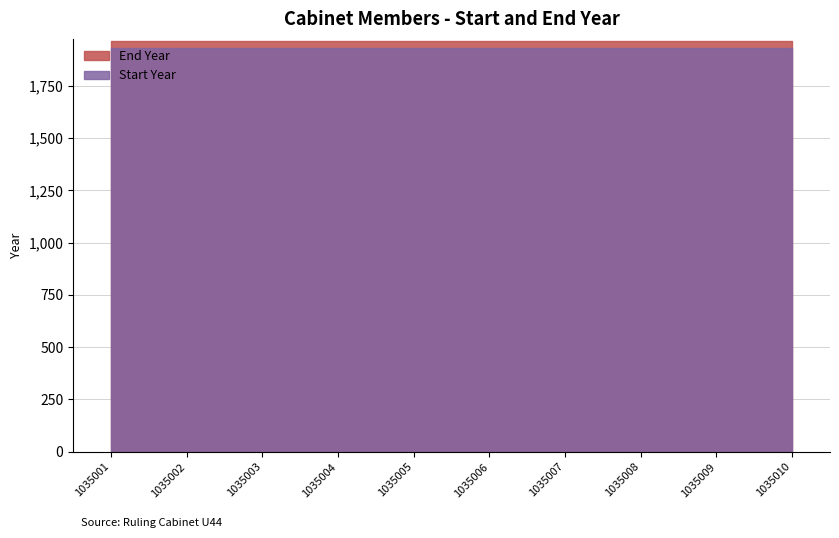

Which series has the largest range (max minus min)?

Start Year